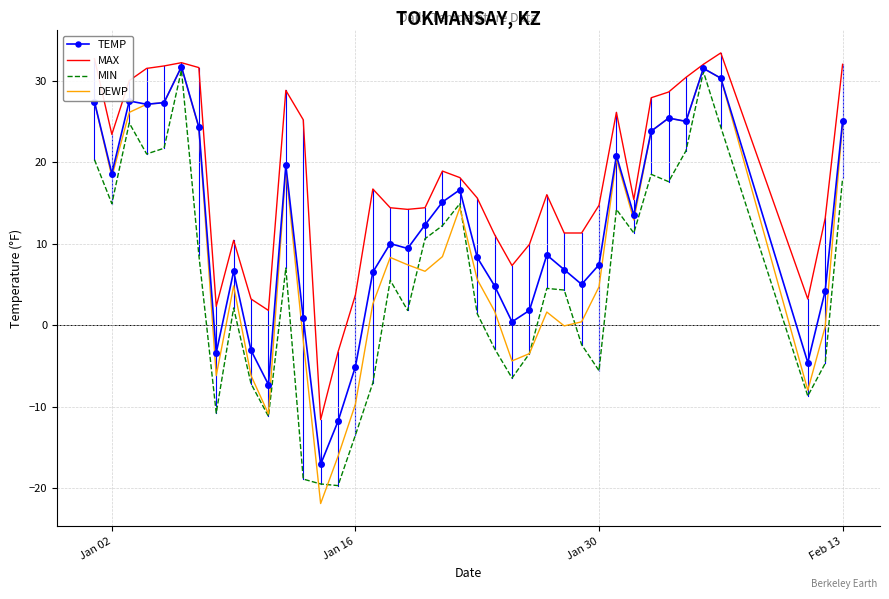

In DEWP, how many points are lower than both neighbors (excluding endpoints)?

10